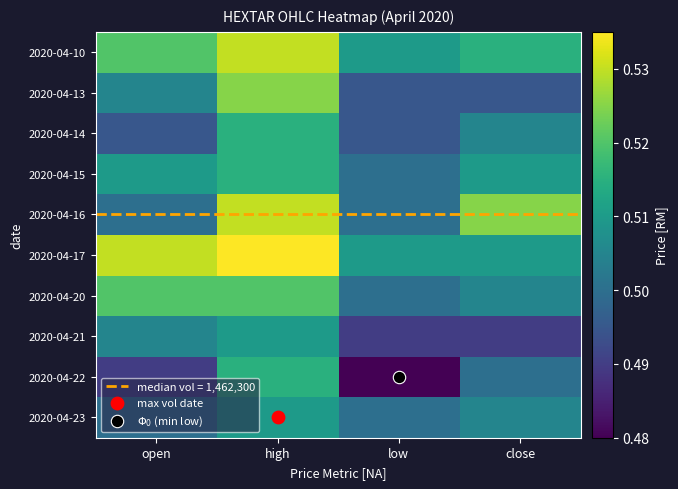

Between high and low, which is larger?

high